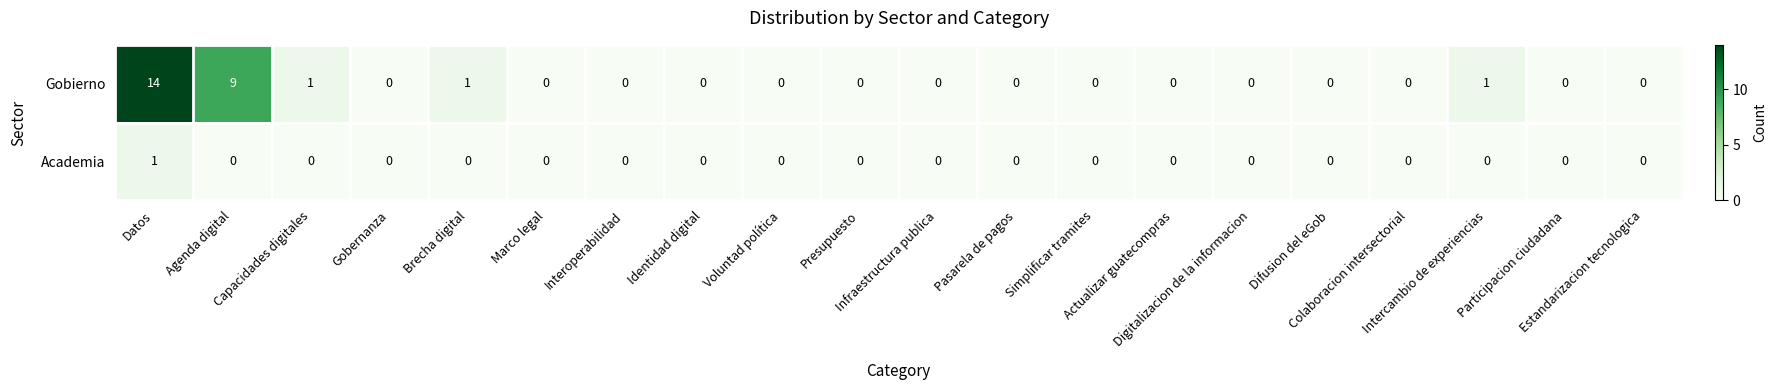

Count the Academia values in the range 0 to 1.

20